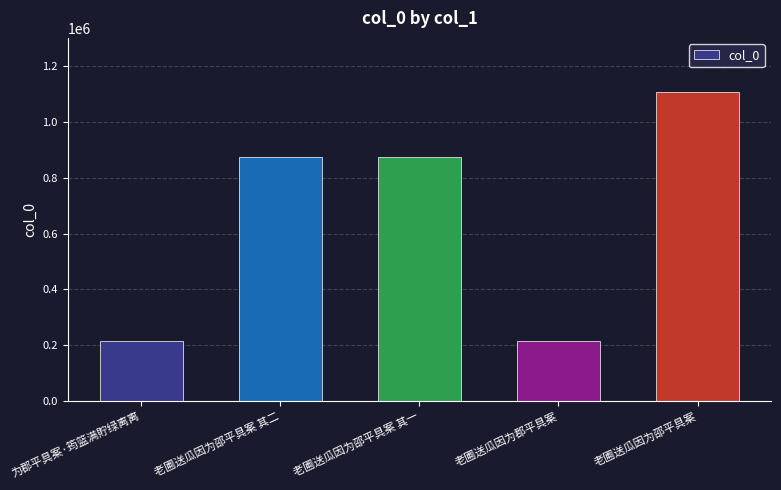

Is it true that the value at 老圃送瓜因为邵平具案 其二 is 1564505?

False